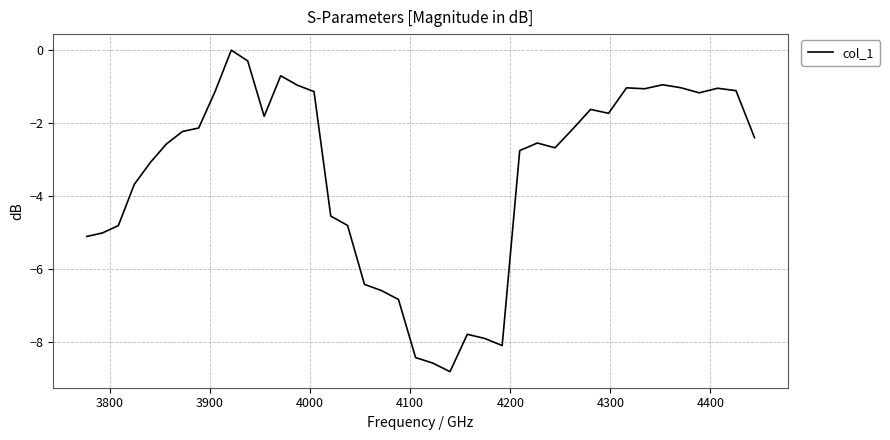

What is the difference between the maximum and minimum values?

8.8